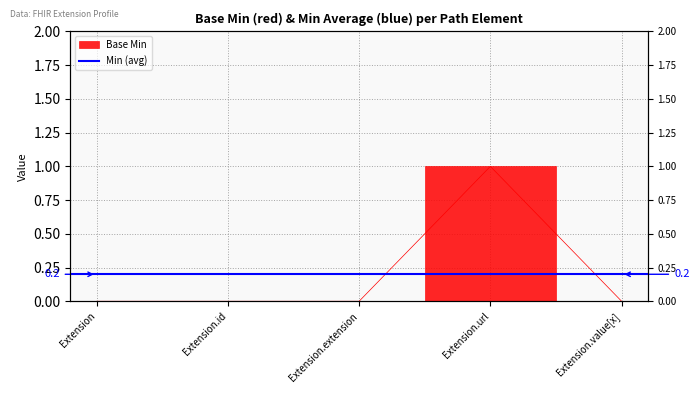

Is this an area chart (filled region under the line)?

No